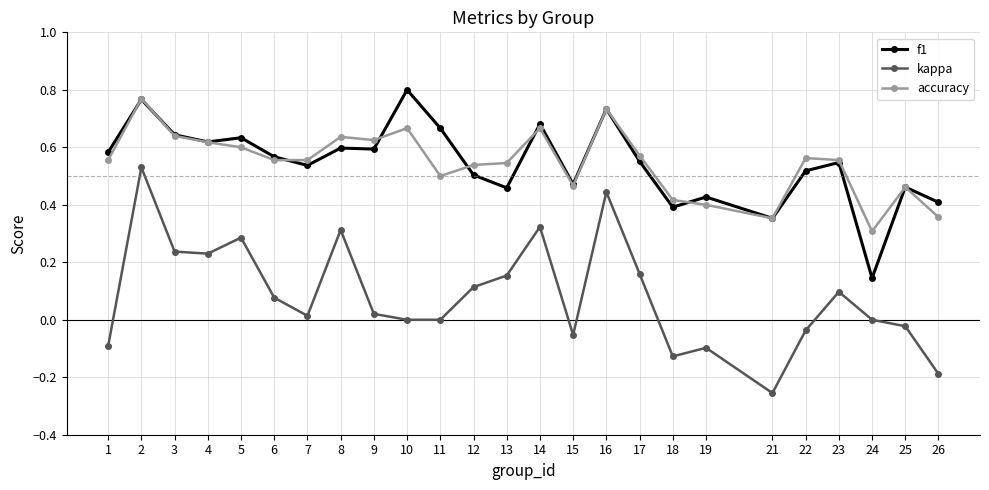

Count the number of data series in this chart.

3